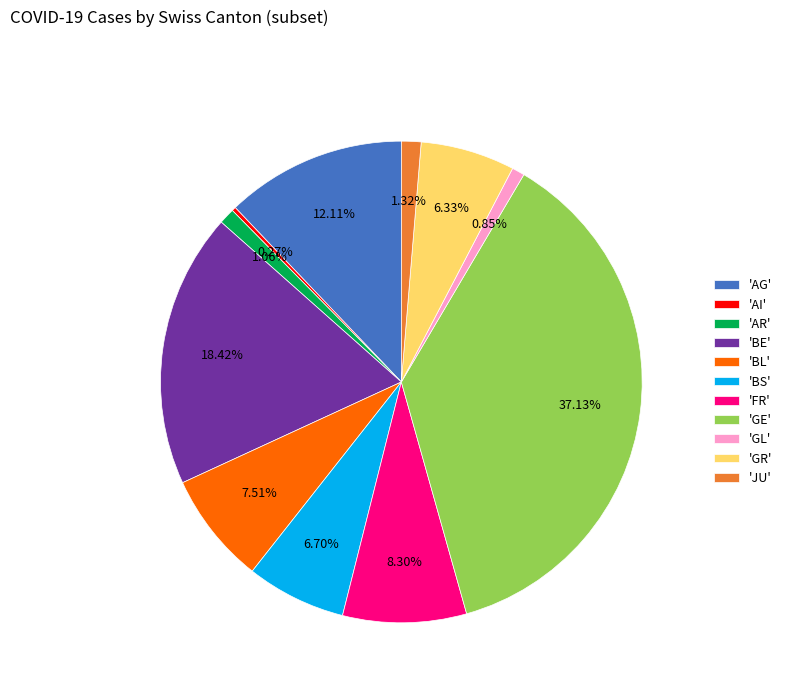

Between 'JU' and 'BS', which is larger?

'BS'